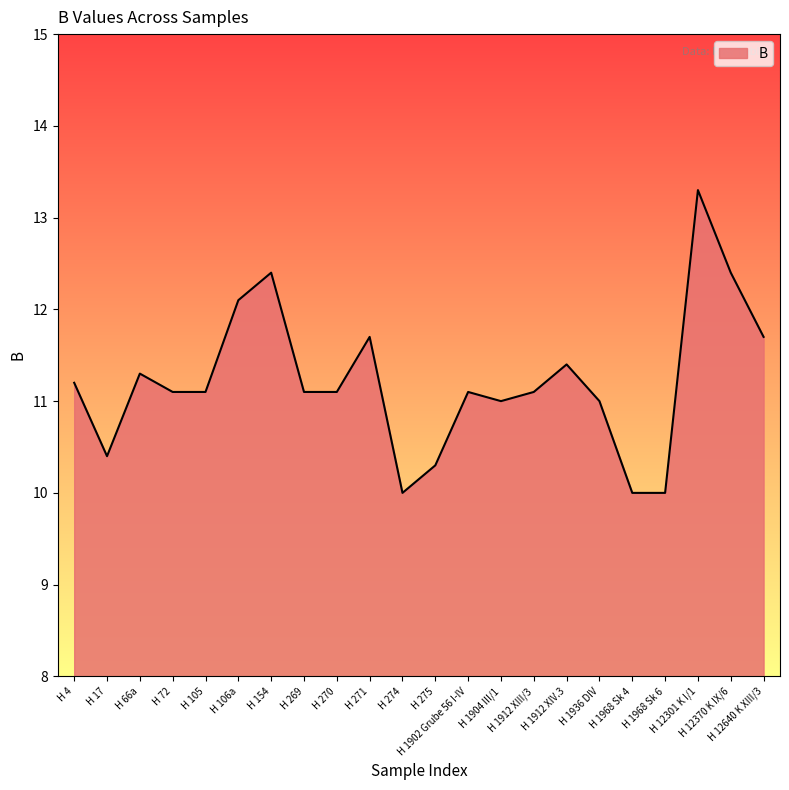

What is the maximum value shown in the chart?

13.3